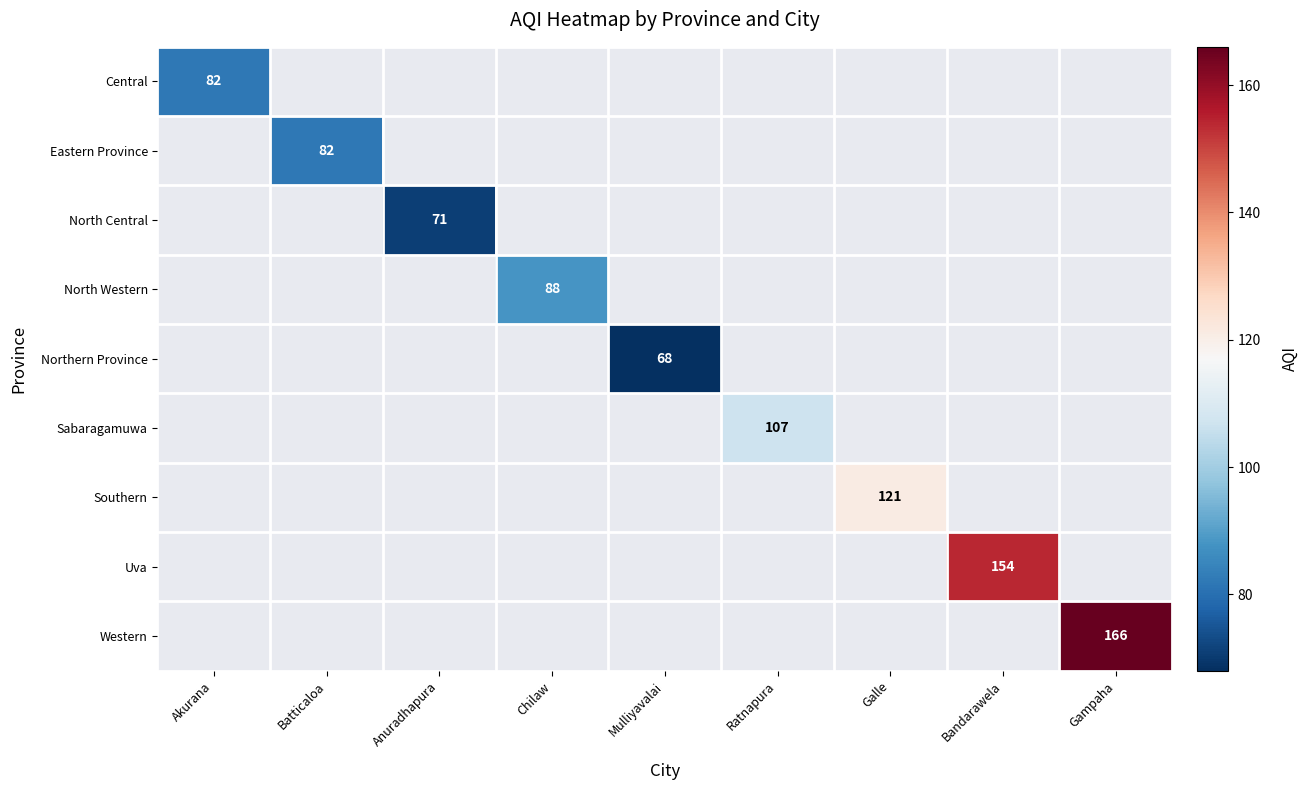

How many series are shown in this chart?

9